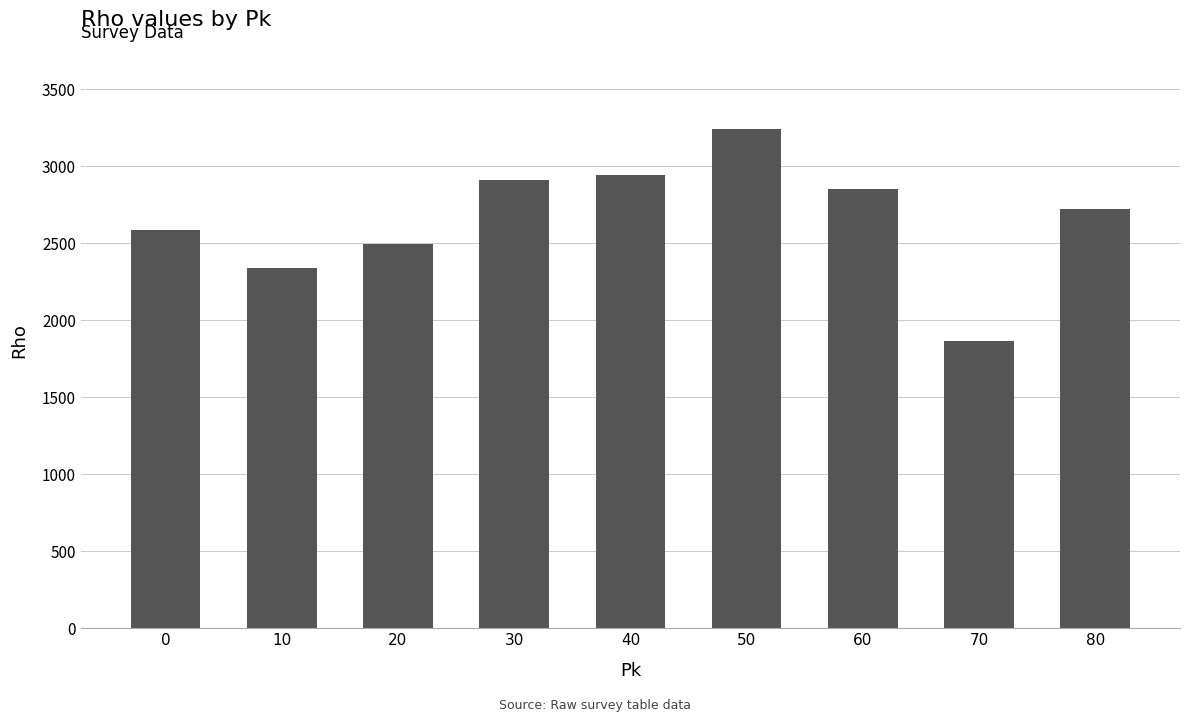

What is the average value?

2662